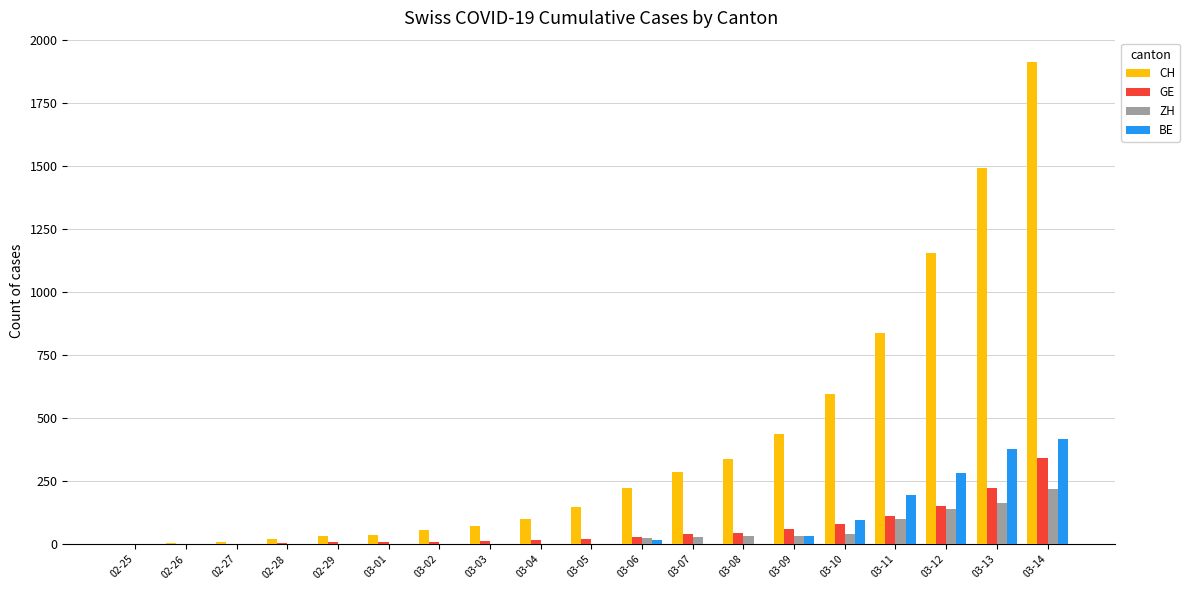

The value of BE at 03-01 is 0. True or false?

True